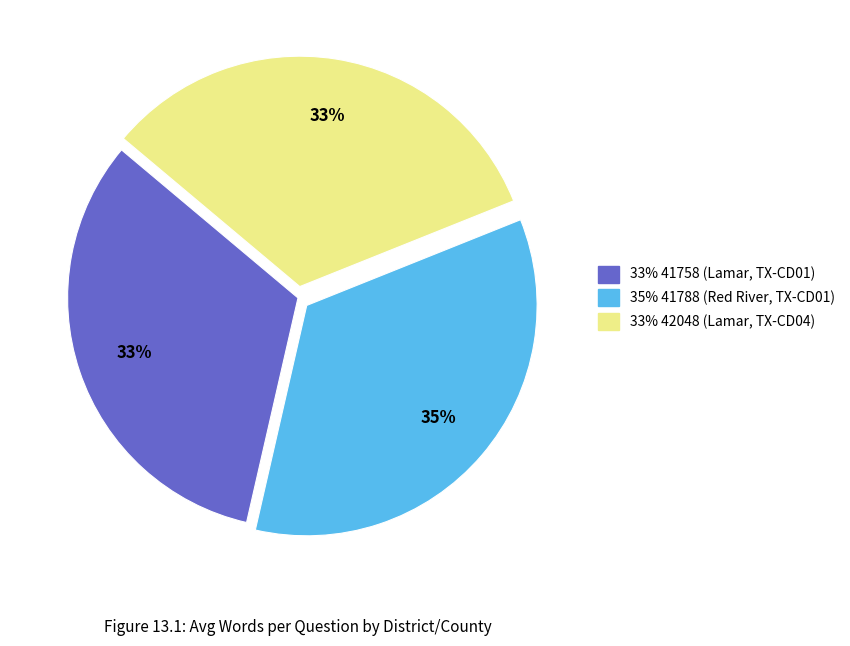

To the nearest percent, what is the average slice percentage?

33%